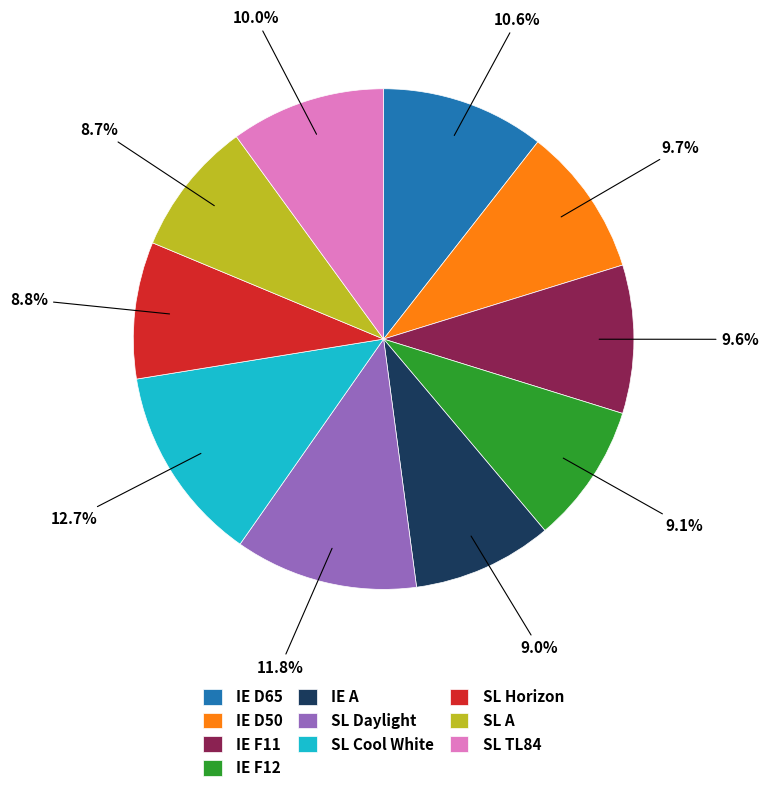

To the nearest percent, what is the combined percentage of IE A and IE F11?

19%